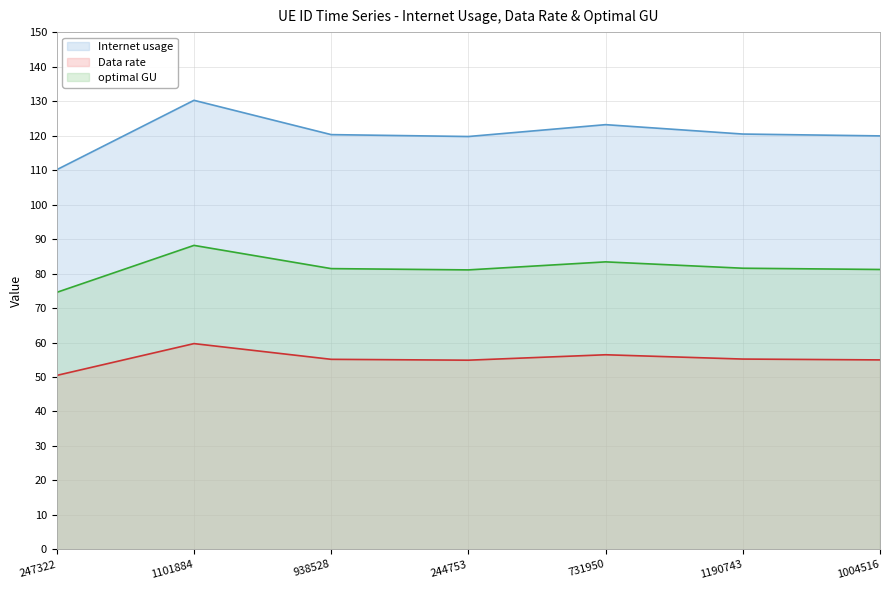

True or false: Internet usage and optimal GU cross at least once.

False